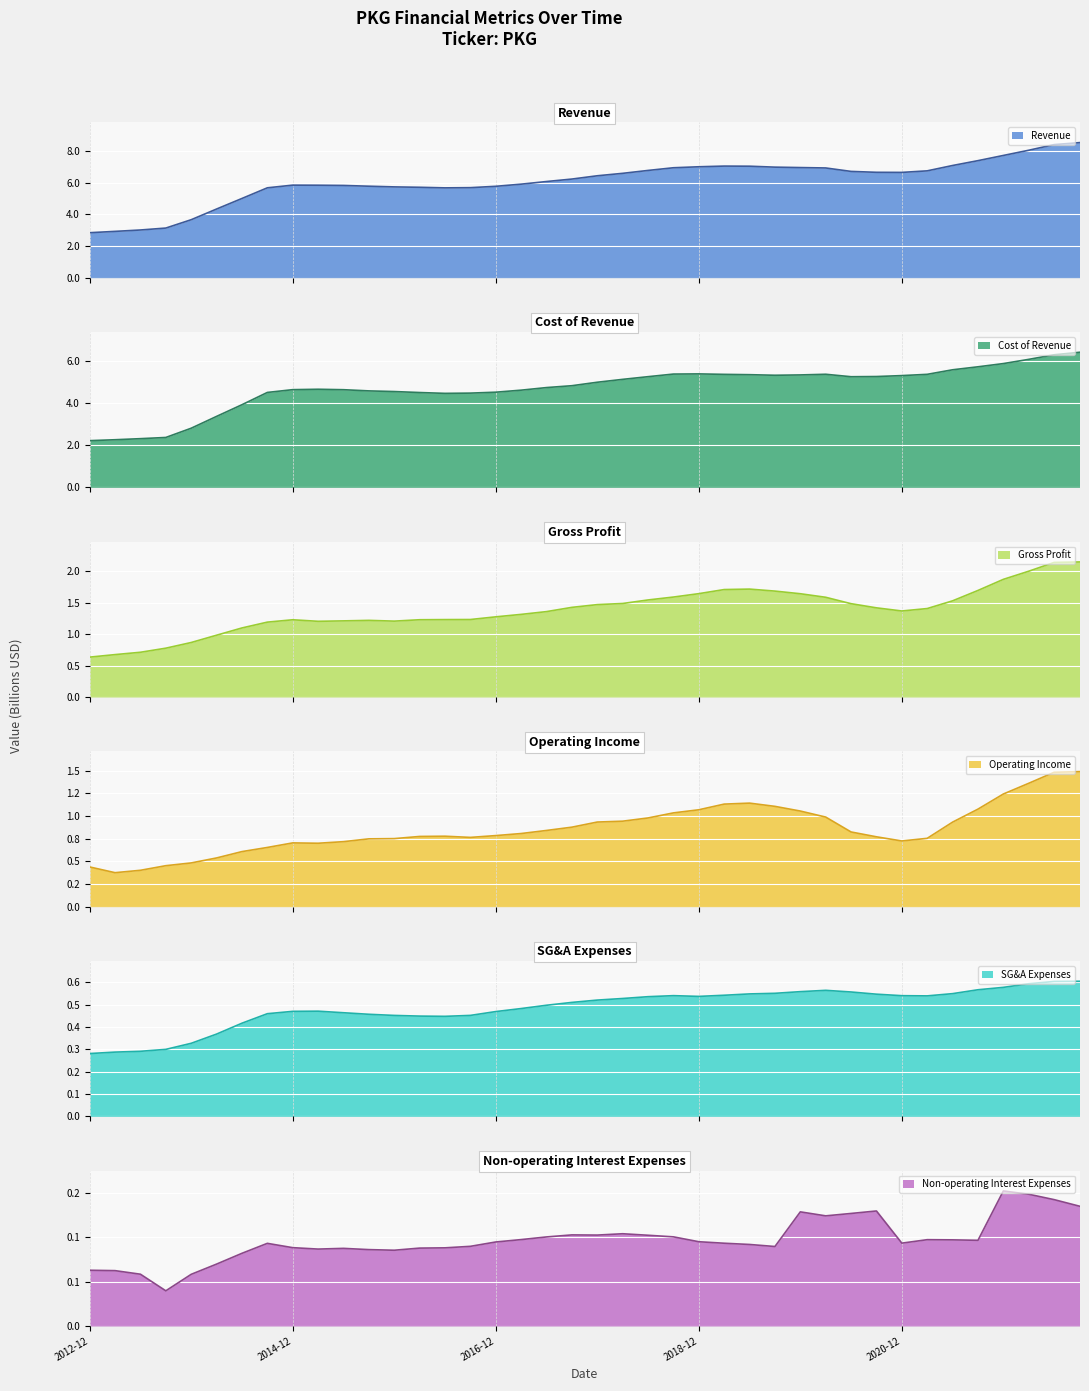

Is the value of Gross Profit at 2017-12-31 greater than the value of Cost of Revenue at 2020-06-30?

No